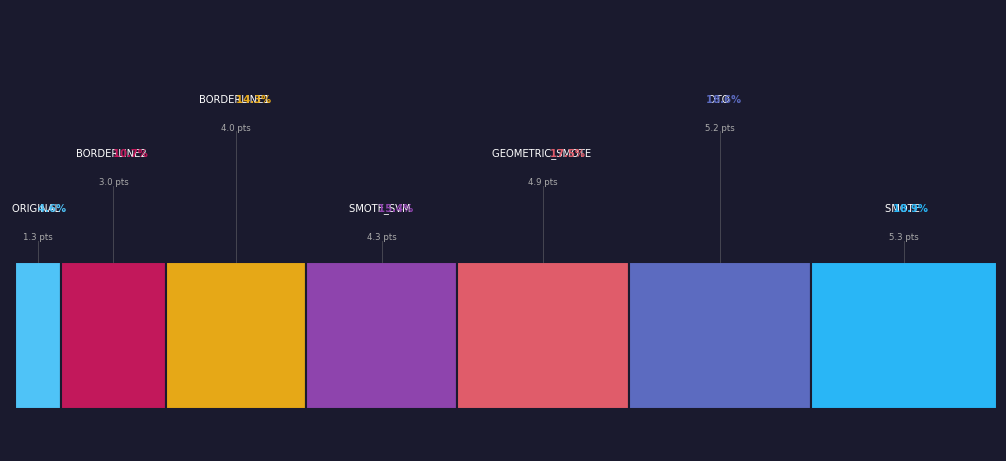

True or false: BORDERLINE1 accounts for 21% of the total.

False